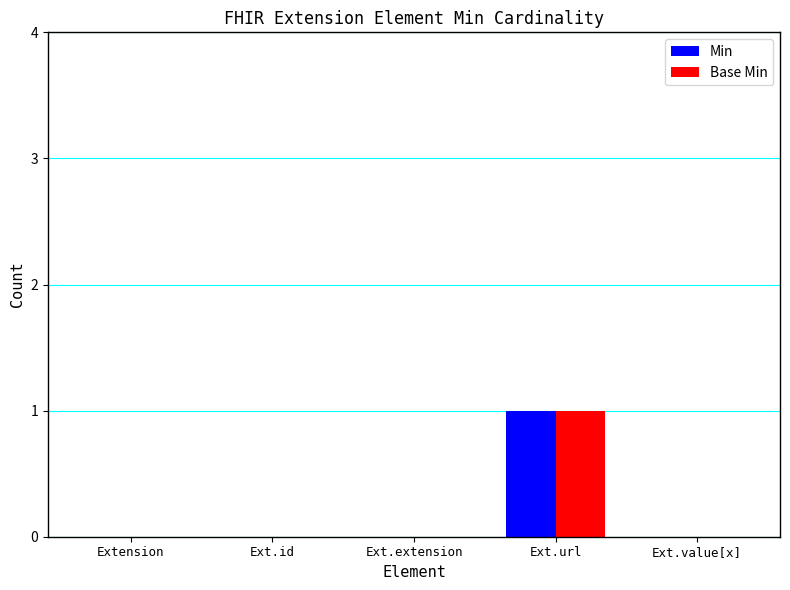

At which category is the sum across all series the highest?

Ext.url